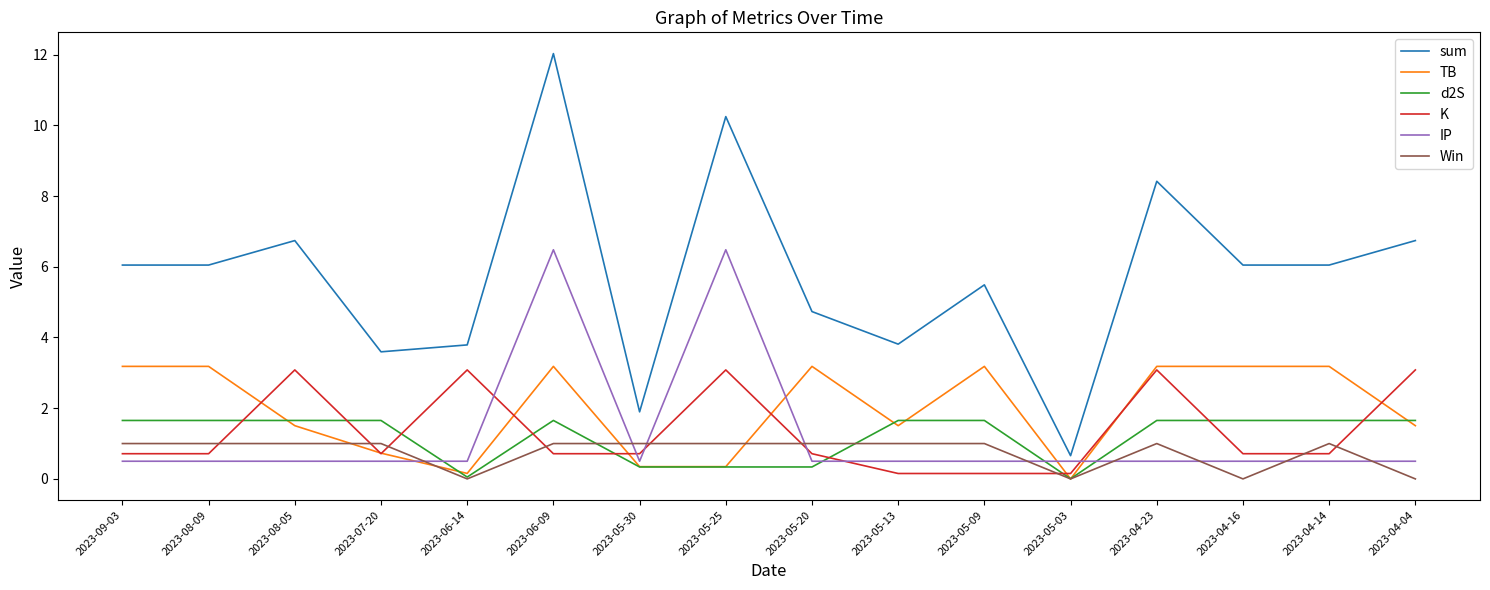

Does the chart have visible grid lines?

No